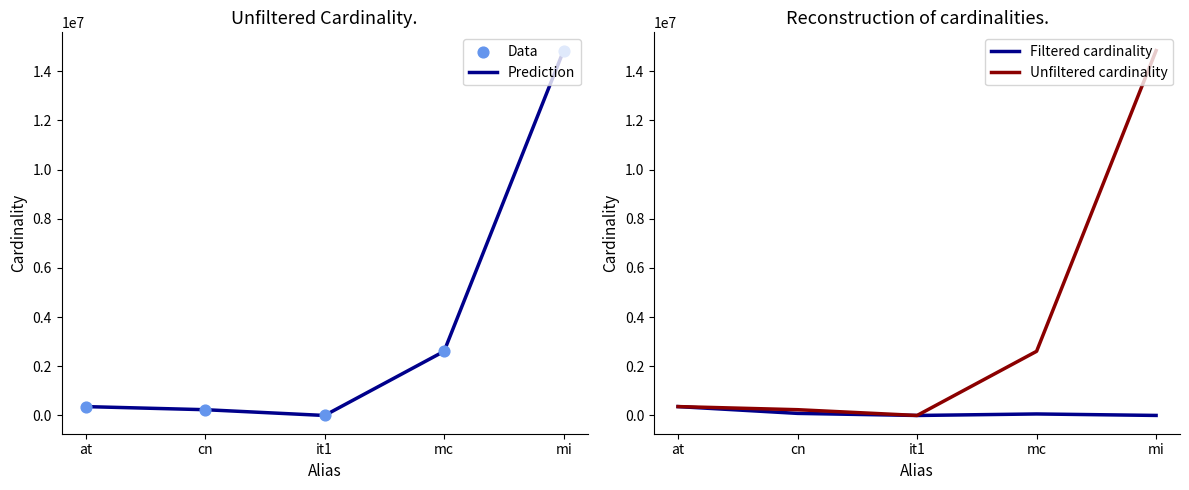

Which series has the largest total across all categories?

Prediction